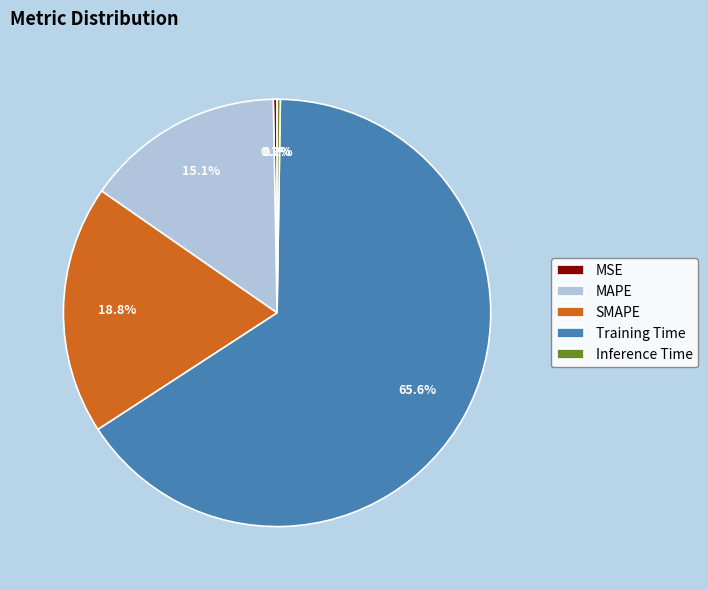

How much of the chart is everything except SMAPE?

81.2%